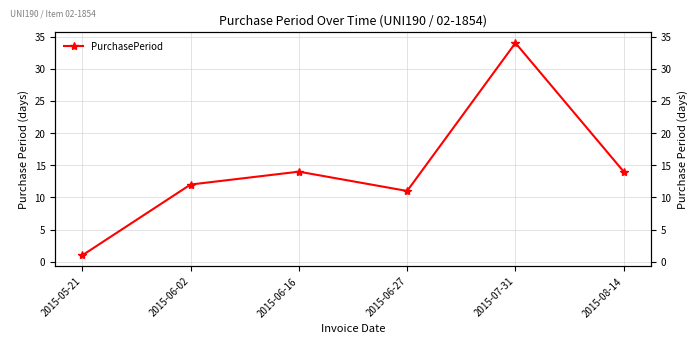

Where does the data first go above 14?

2015-07-31